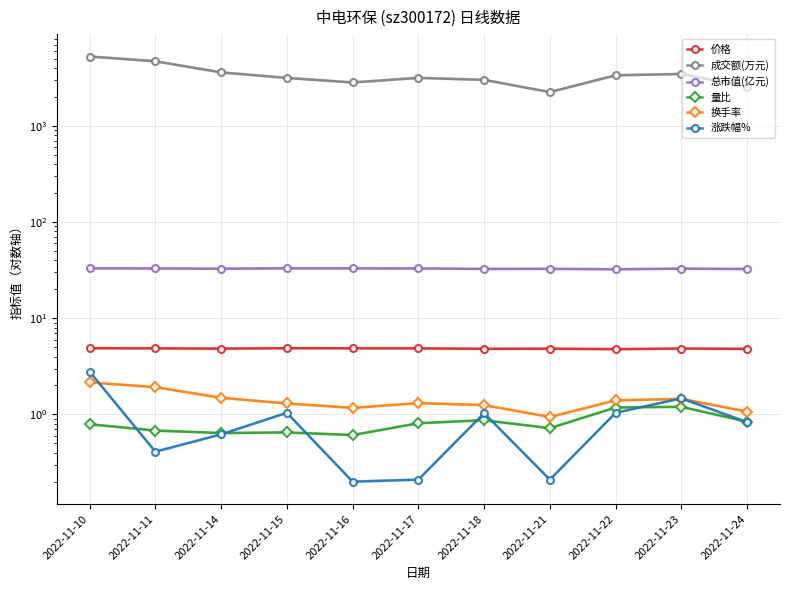

What is the spread (max minus min) of values at 2022-11-23?

3458.8